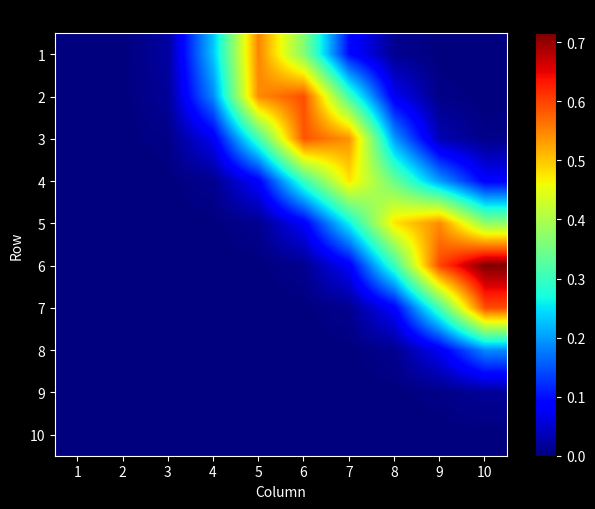

Reading left to right, list all the values displayed in this chart.

1: 1=0.0	2=0.0	3=0.0	4=0.2	5=0.6	6=0.4	7=0.1	8=0.0	9=0.0	10=0.0
2: 1=0.0	2=0.0	3=0.0	4=0.2	5=0.5	6=0.6	7=0.3	8=0.1	9=0.0	10=0.0
3: 1=0.0	2=0.0	3=0.0	4=0.1	5=0.3	6=0.6	7=0.5	8=0.2	9=0.0	10=0.0
4: 1=0.0	2=0.0	3=0.0	4=0.0	5=0.1	6=0.3	7=0.5	8=0.3	9=0.2	10=0.1
5: 1=0.0	2=0.0	3=0.0	4=0.0	5=0.0	6=0.1	7=0.3	8=0.5	9=0.5	10=0.4
6: 1=0.0	2=0.0	3=0.0	4=0.0	5=0.0	6=0.0	7=0.1	8=0.3	9=0.6	10=0.7
7: 1=0.0	2=0.0	3=0.0	4=0.0	5=0.0	6=0.0	7=0.0	8=0.1	9=0.3	10=0.6
8: 1=0.0	2=0.0	3=0.0	4=0.0	5=0.0	6=0.0	7=0.0	8=0.0	9=0.1	10=0.2
9: 1=0.0	2=0.0	3=0.0	4=0.0	5=0.0	6=0.0	7=0.0	8=0.0	9=0.0	10=0.0
10: 1=0.0	2=0.0	3=0.0	4=0.0	5=0.0	6=0.0	7=0.0	8=0.0	9=0.0	10=0.0